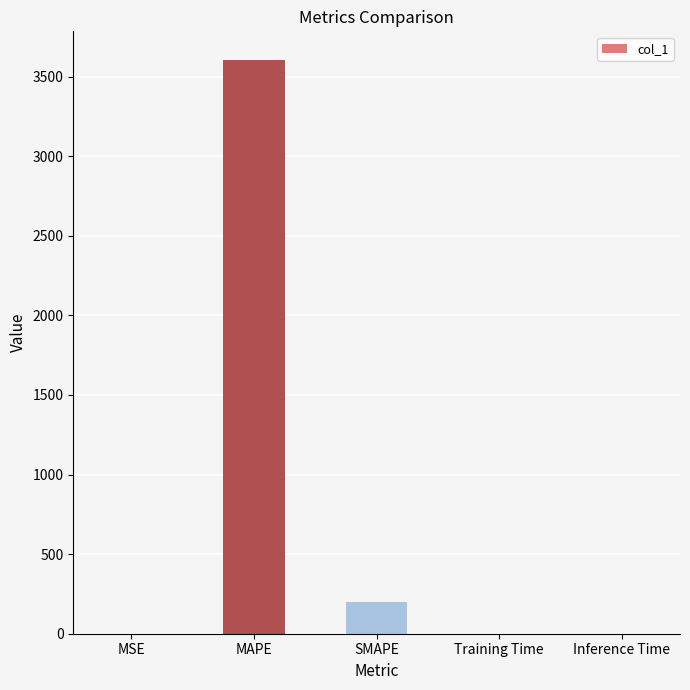

What is the sum of all values?

3804.4